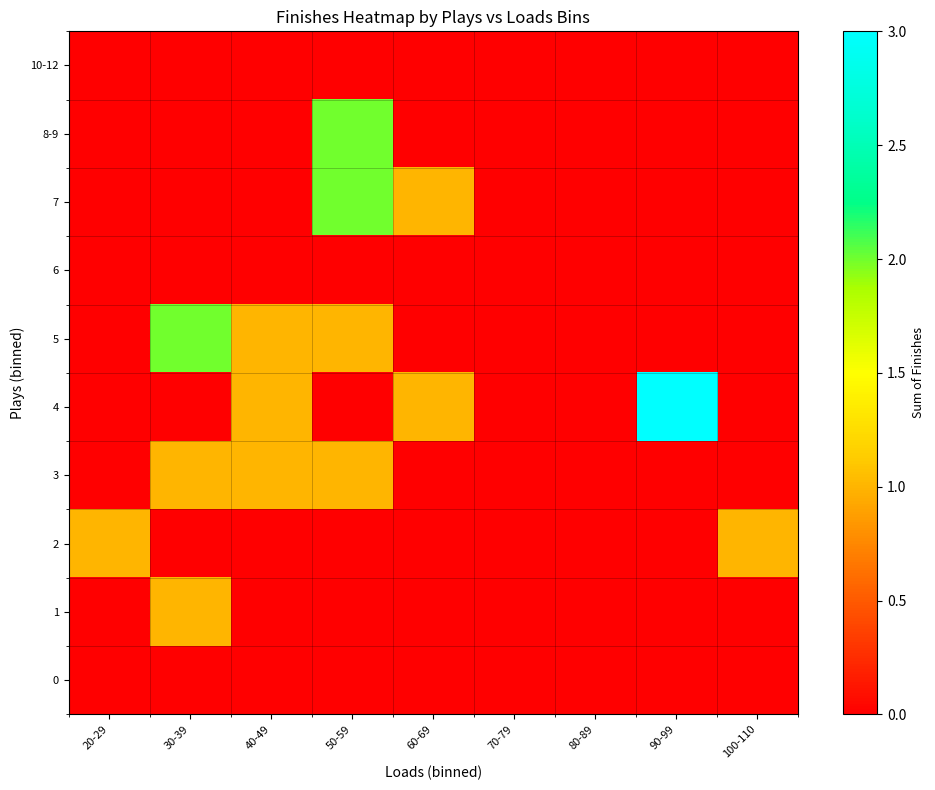

What is the difference between the highest and lowest values at 90-99?

3